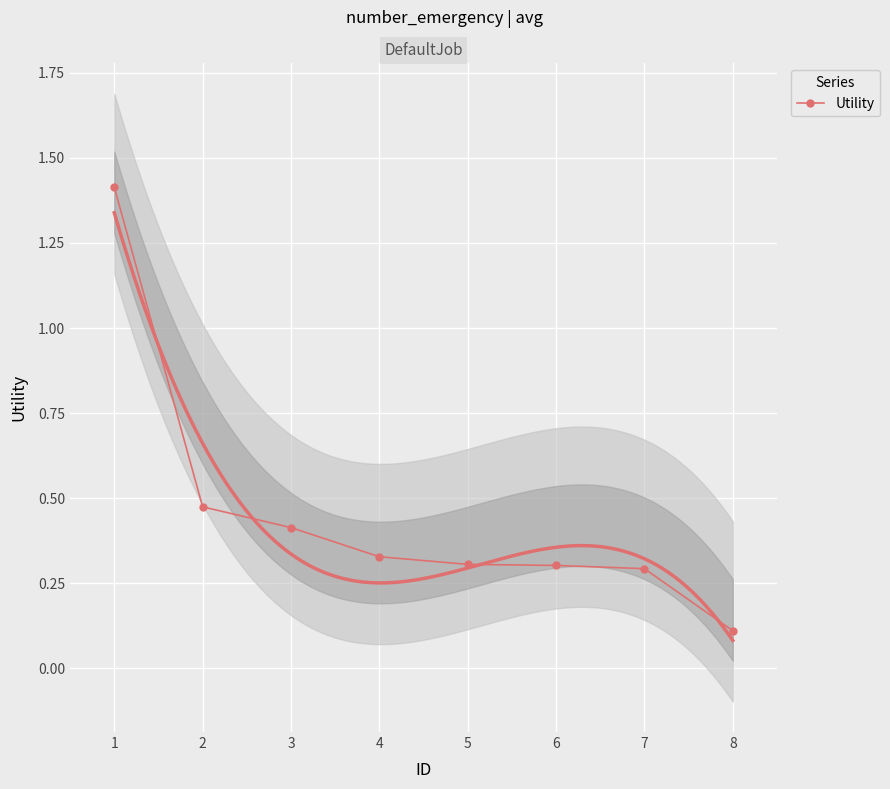

The value of Utility at 3 is 0.4. True or false?

True